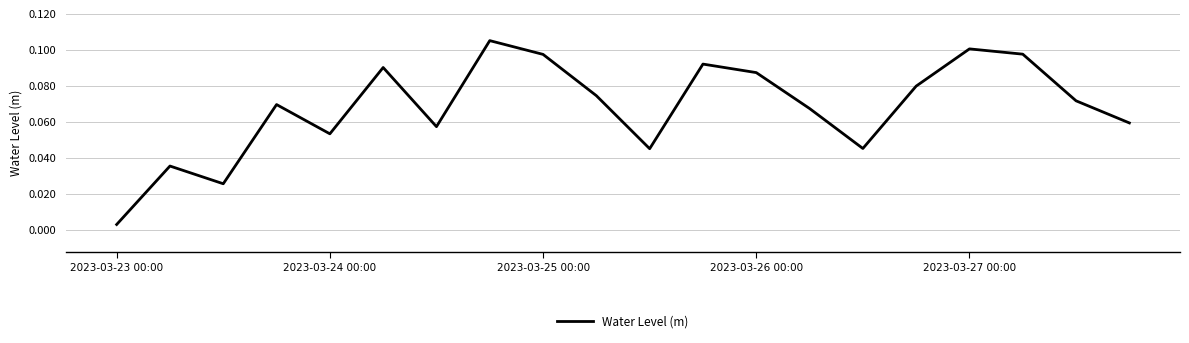

Does the chart display data point markers on the line(s)?

No